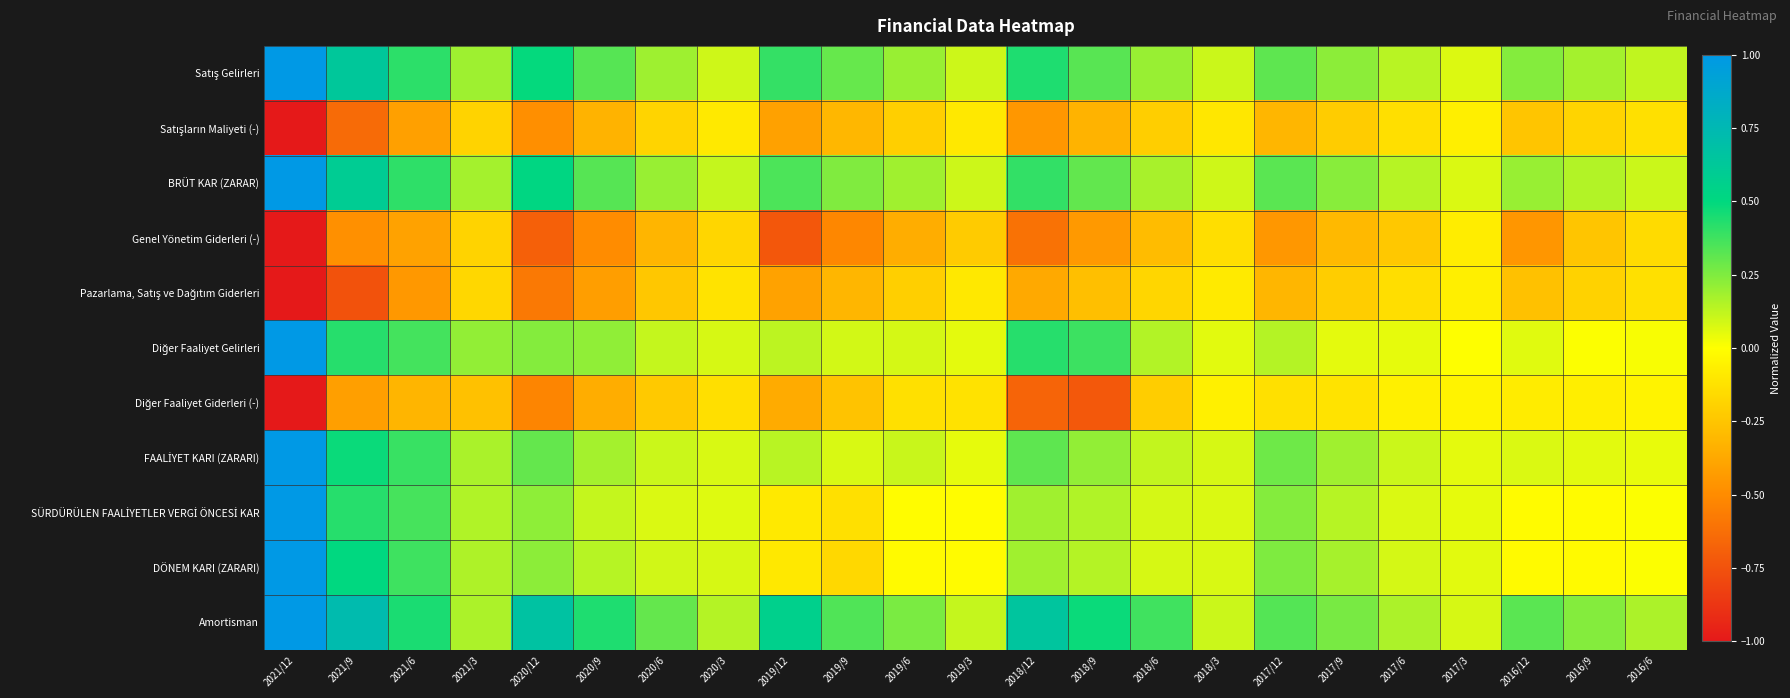

Which label corresponds to the largest value in the chart?

2021/12